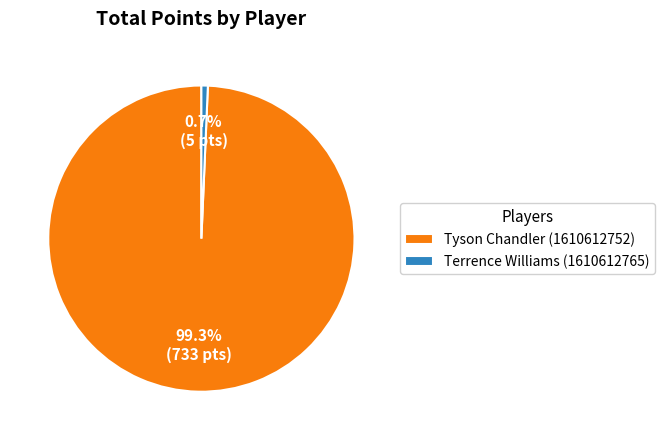

Which has a higher value, Terrence Williams (1610612765) or Tyson Chandler (1610612752)?

Tyson Chandler (1610612752)